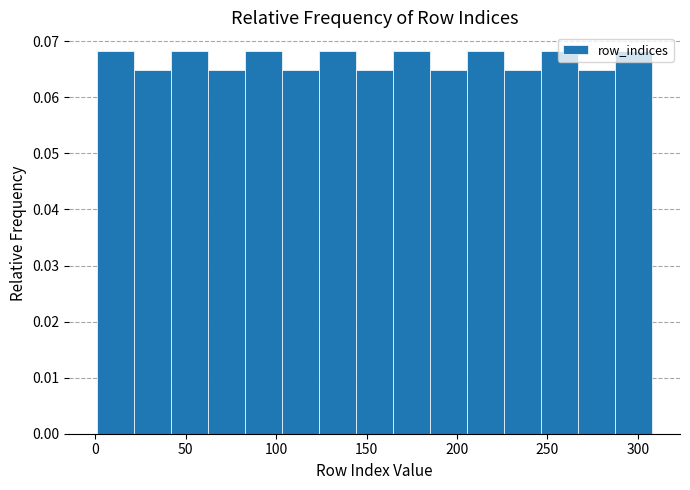

What is the height of the bar covering 85 to 105 on the x-axis? Neither the bar edges nor the heights are printed on the chart, so give them approximately, as read against the axes.

0.068